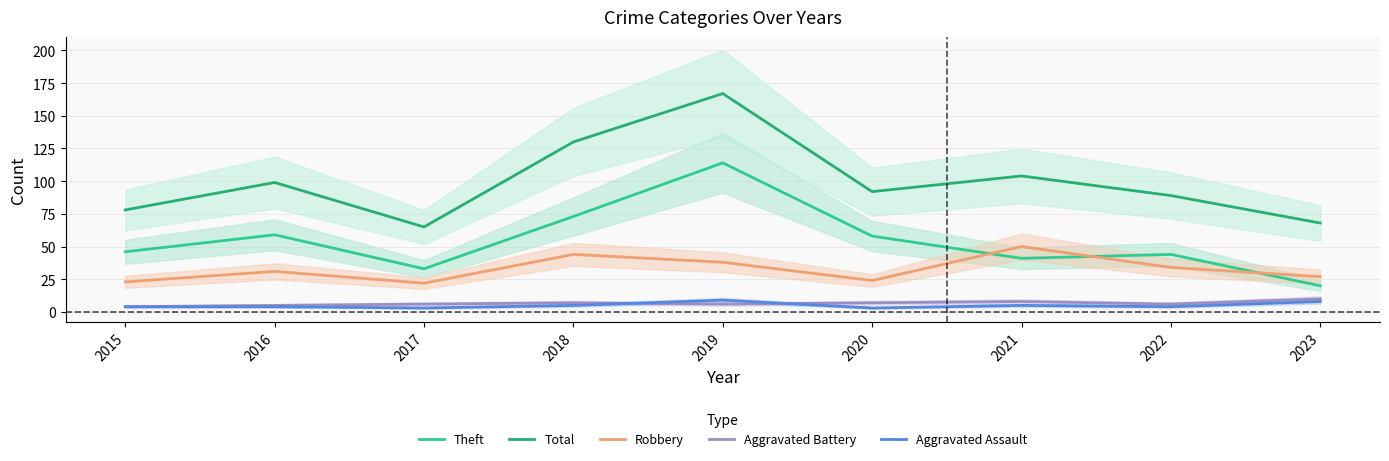

What is the total value across all series at 2023?

133